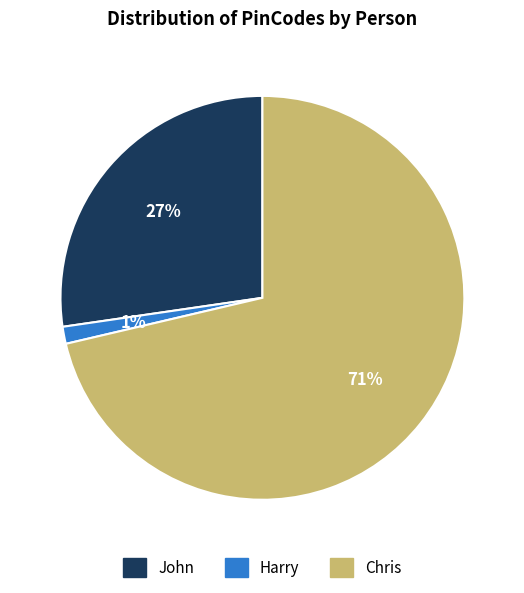

What is the ratio of the value at John to the value at Chris?

0.4